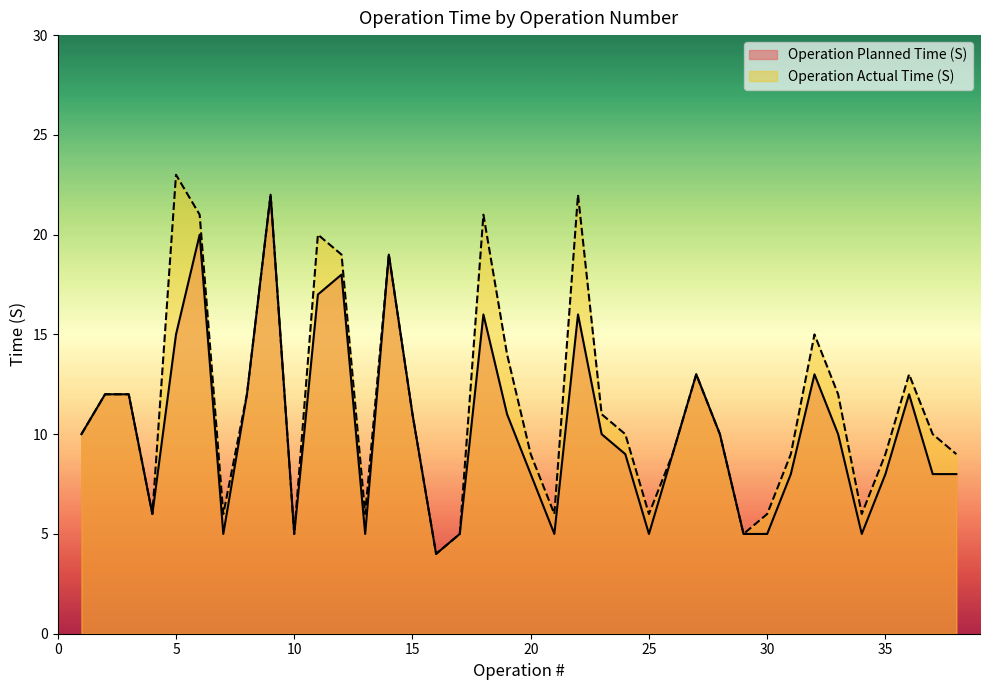

What is the maximum value shown in the chart?

23